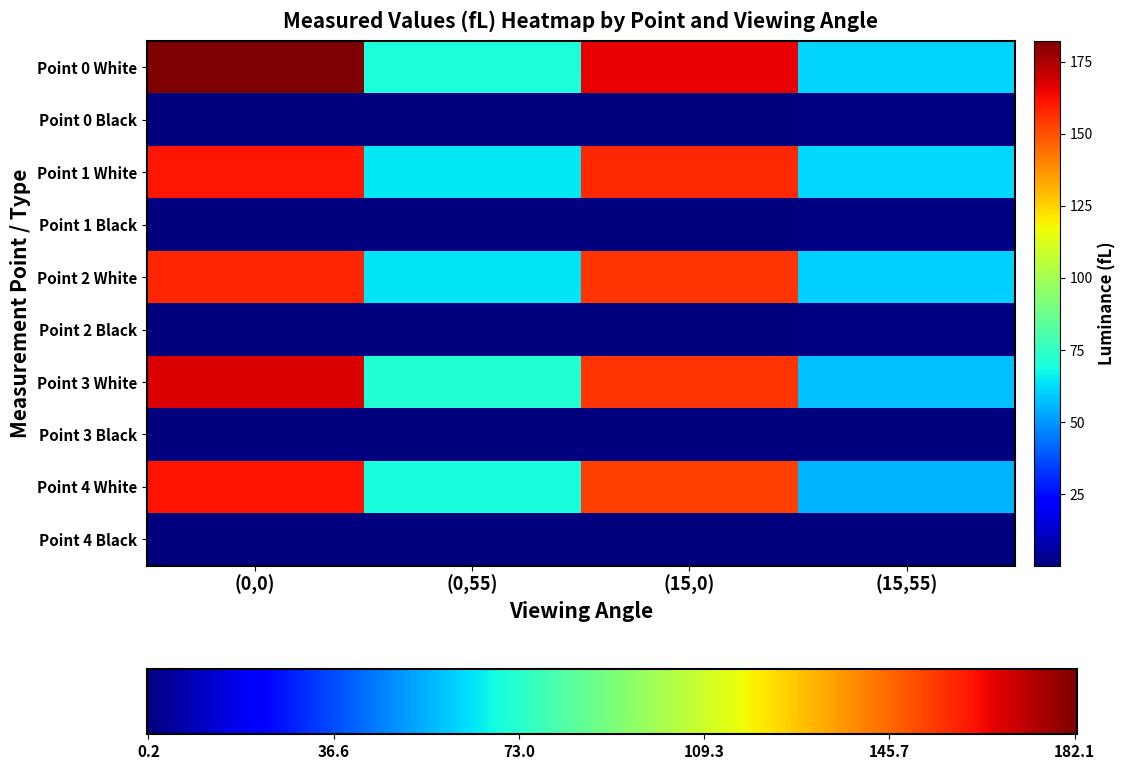

What is the maximum value shown in the chart?

182.1